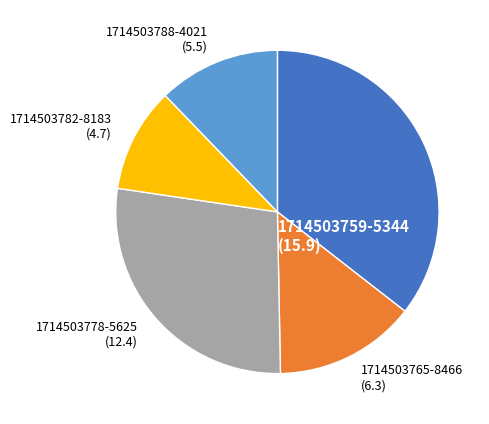

Is there any slice that represents more than half of the pie?

No